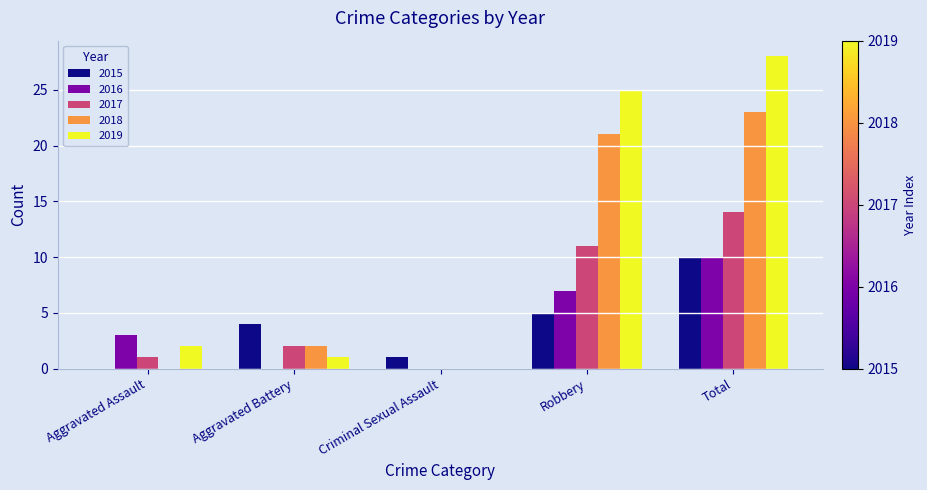

At which label does 2015 reach its peak?

Total